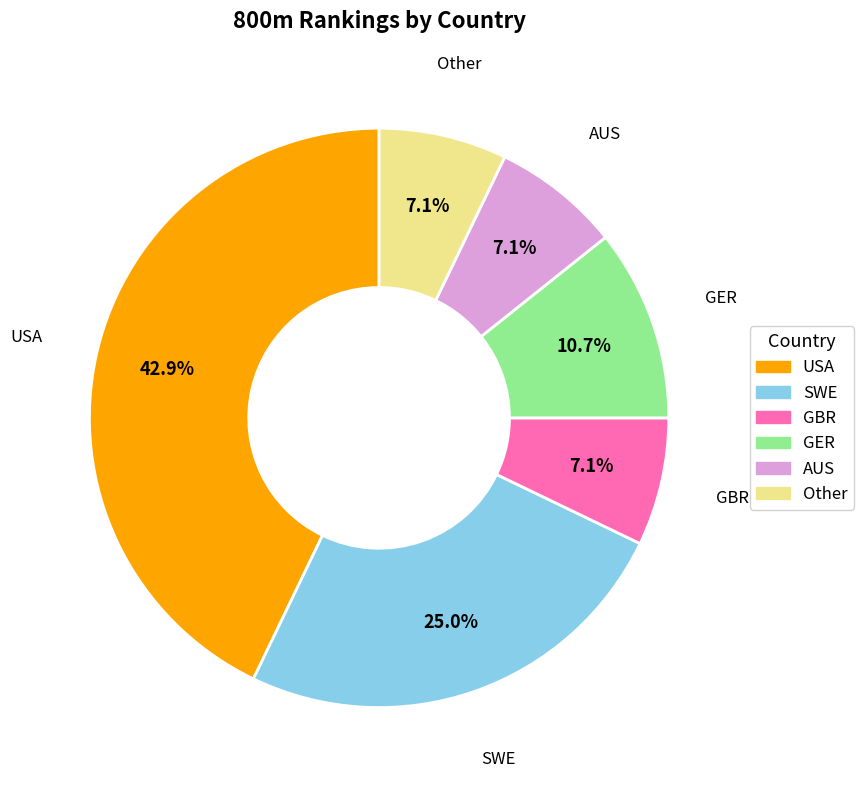

Which category has the biggest portion of the pie?

USA